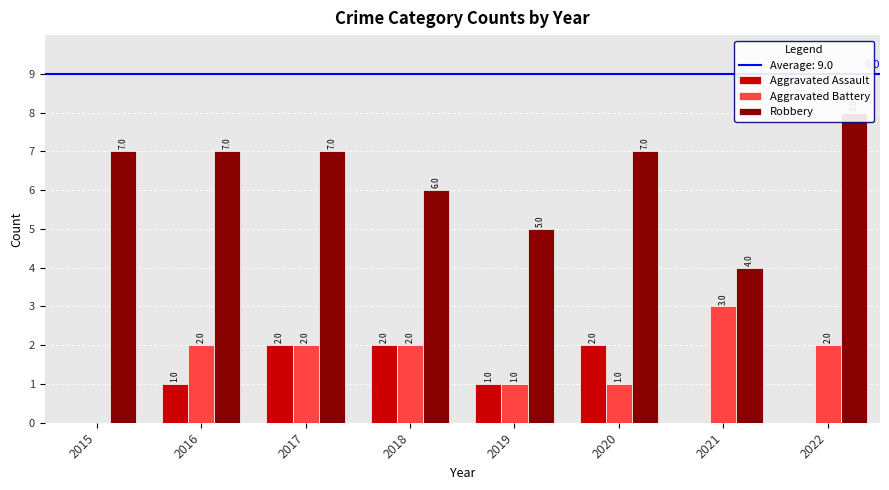

At 2020, list the series in order from smallest to largest.

Aggravated Battery, Aggravated Assault, Robbery